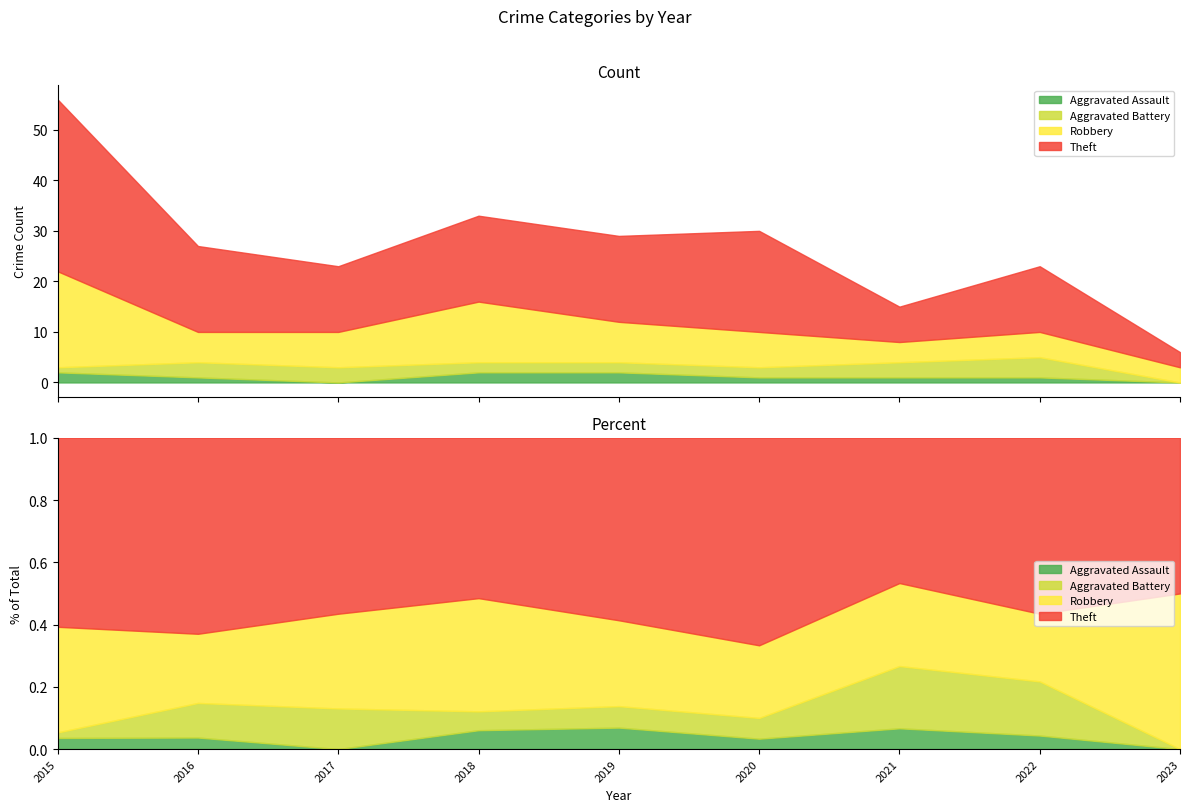

True or false: Aggravated Battery and Robbery cross at least once.

False